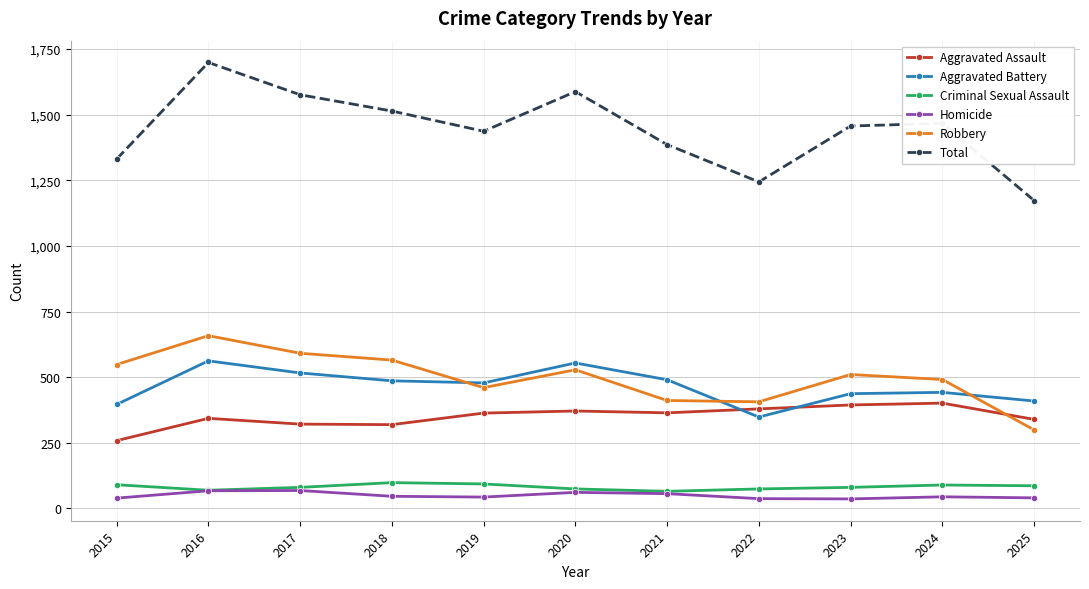

What is the average value of the Robbery series?

497